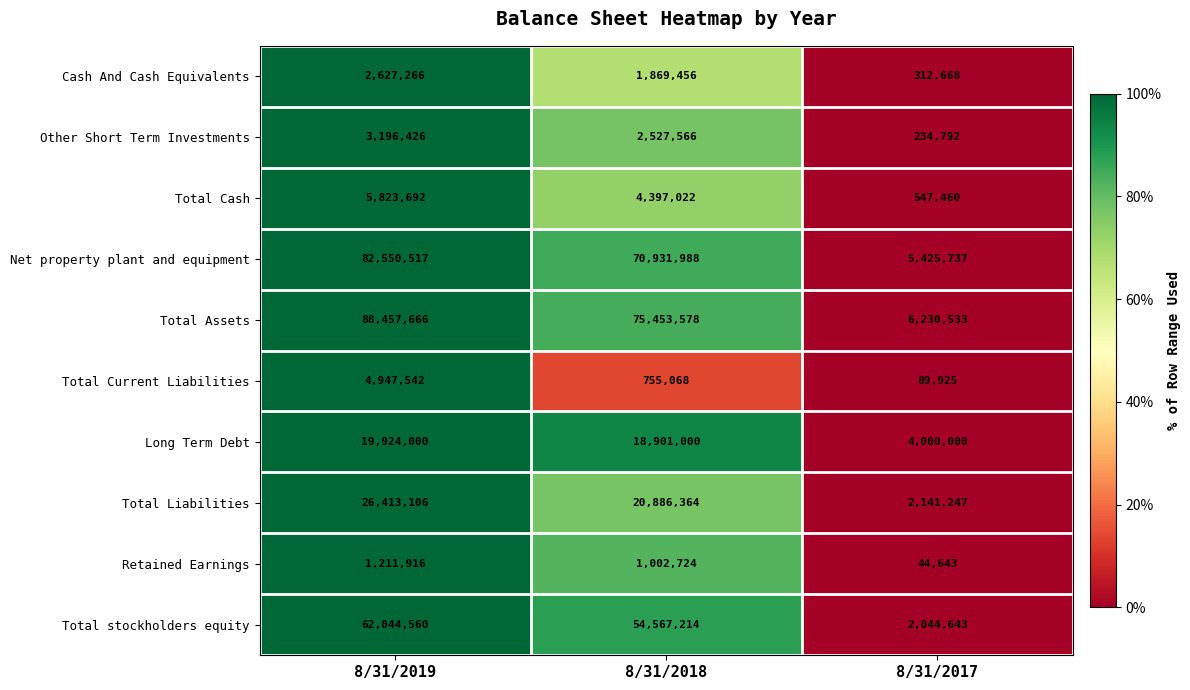

Reading left to right, transcribe all the data shown in this chart.

Cash And Cash Equivalents: 8/31/2019=2627266	8/31/2018=1869456	8/31/2017=312668
Other Short Term Investments: 8/31/2019=3196426	8/31/2018=2527566	8/31/2017=234792
Total Cash: 8/31/2019=5823692	8/31/2018=4397022	8/31/2017=547460
Net property plant and equipment: 8/31/2019=82550517	8/31/2018=70931988	8/31/2017=5425737
Total Assets: 8/31/2019=88457666	8/31/2018=75453578	8/31/2017=6230533
Total Current Liabilities: 8/31/2019=4947542	8/31/2018=755068	8/31/2017=89925
Long Term Debt: 8/31/2019=19924000	8/31/2018=18901000	8/31/2017=4000000
Total Liabilities: 8/31/2019=26413106	8/31/2018=20886364	8/31/2017=2141247
Retained Earnings: 8/31/2019=1211916	8/31/2018=1002724	8/31/2017=44643
Total stockholders equity: 8/31/2019=62044560	8/31/2018=54567214	8/31/2017=2044643